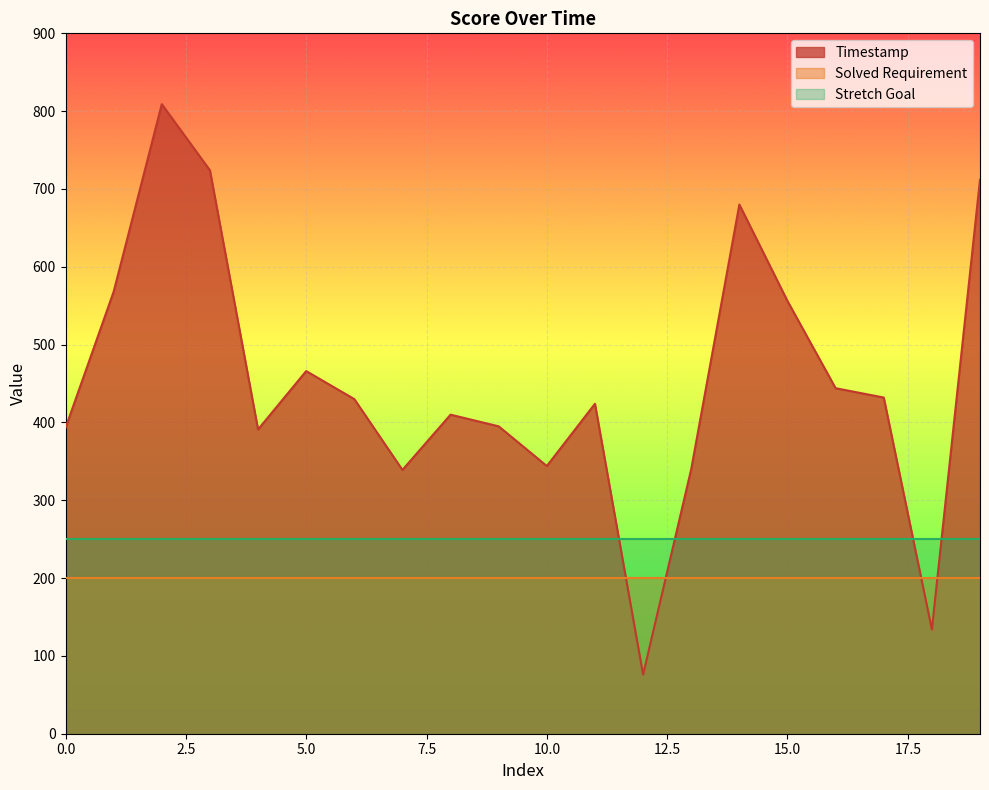

What is the sum of the Timestamp values at 11 and 1?

992